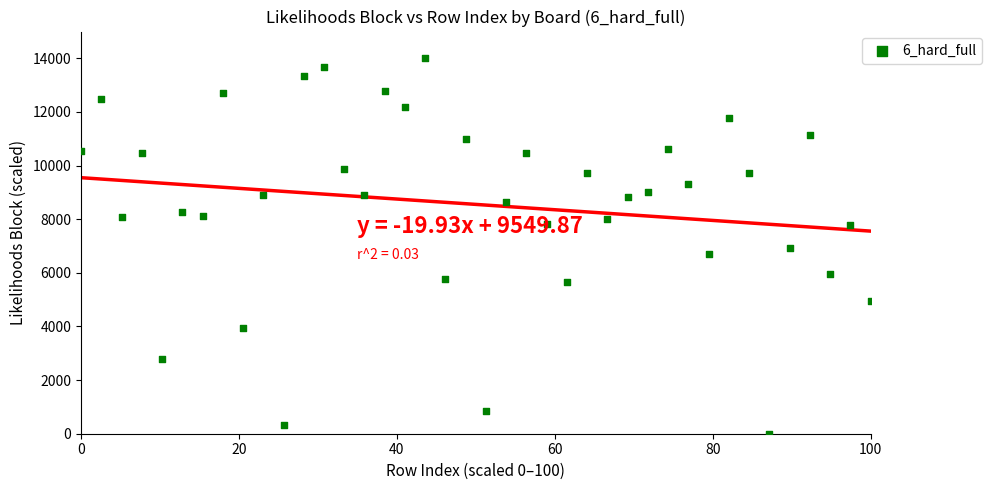

What is the range of X values (max minus min)?

100.0